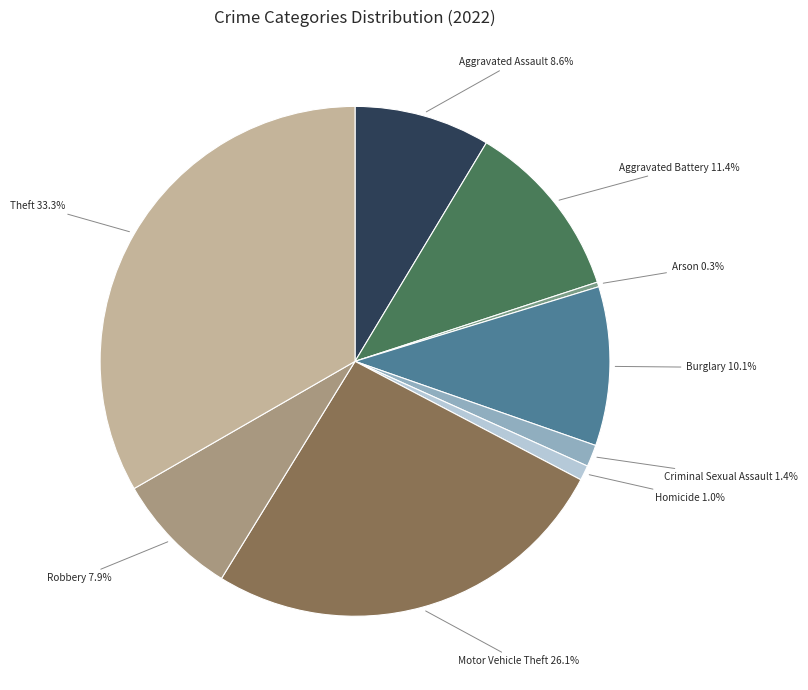

Which slice is the smallest?

Arson